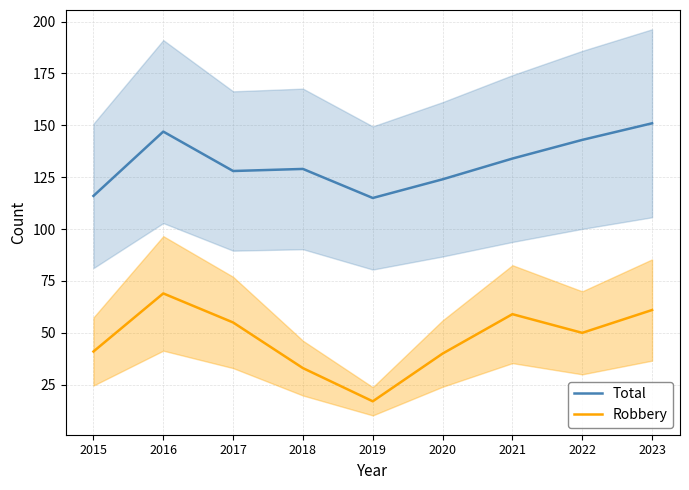

How many distinct data groups are displayed?

2